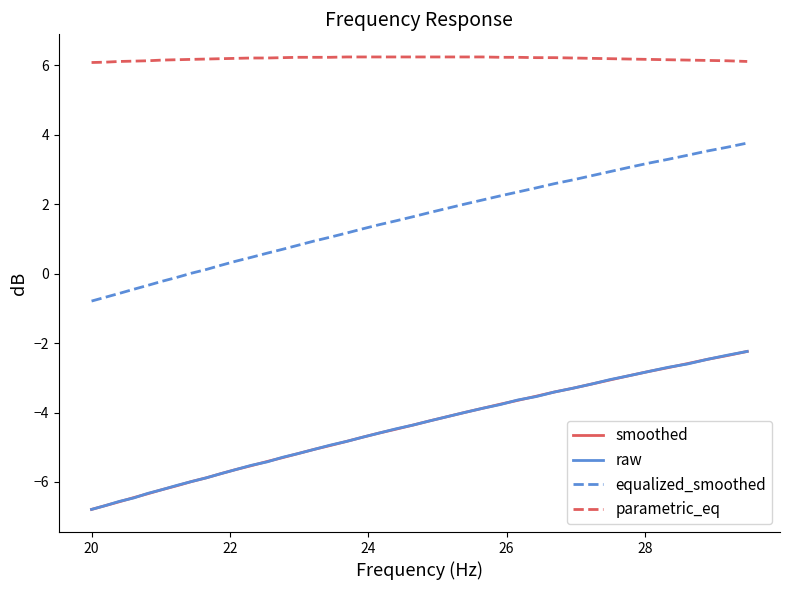

Which series has the largest total across all categories?

parametric_eq